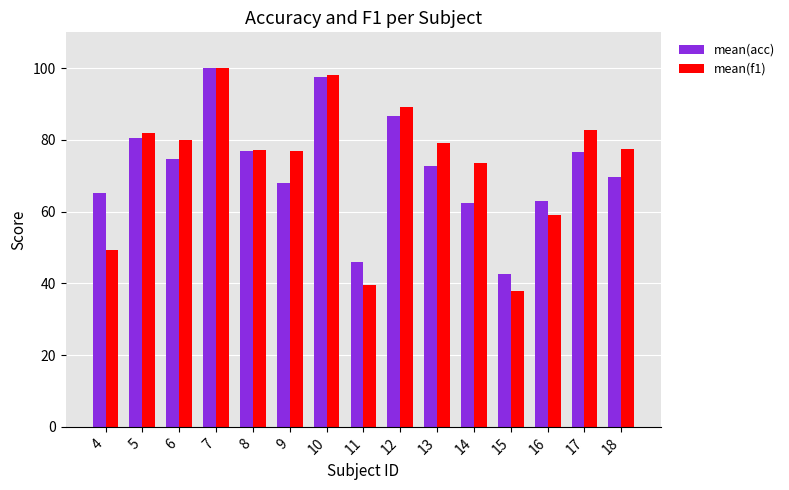

How many data points does each series have?

15